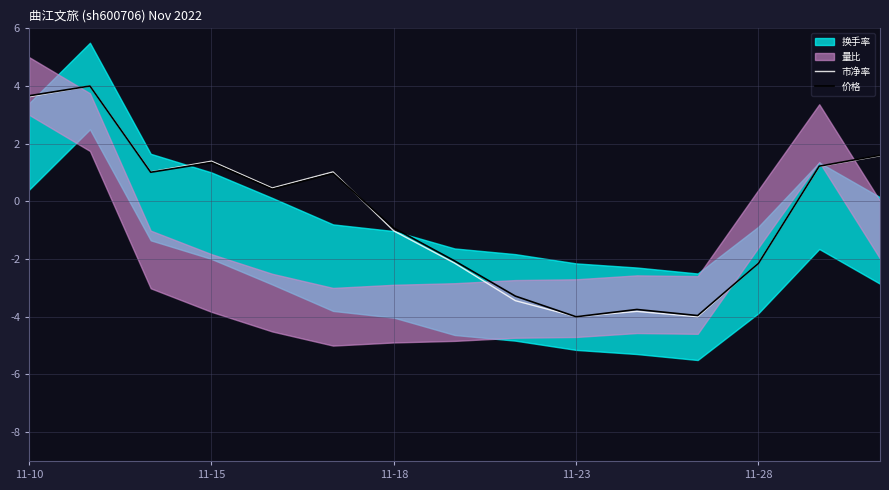

What is the minimum value for 市净率?

-4.0